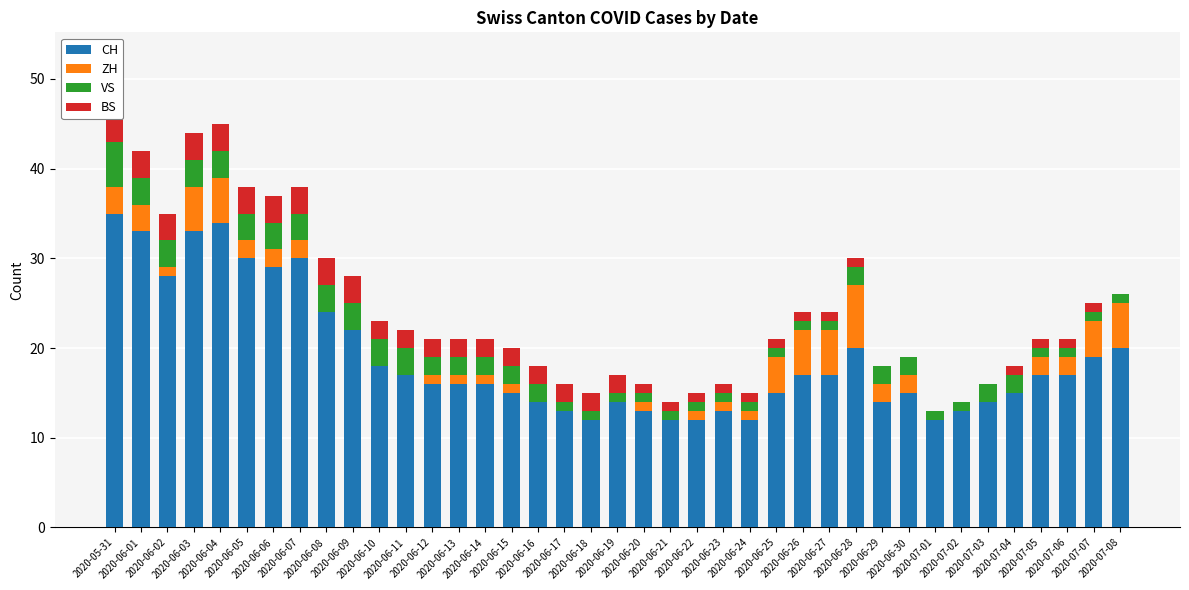

What is the label of the 26th bar from the left?

2020-06-25